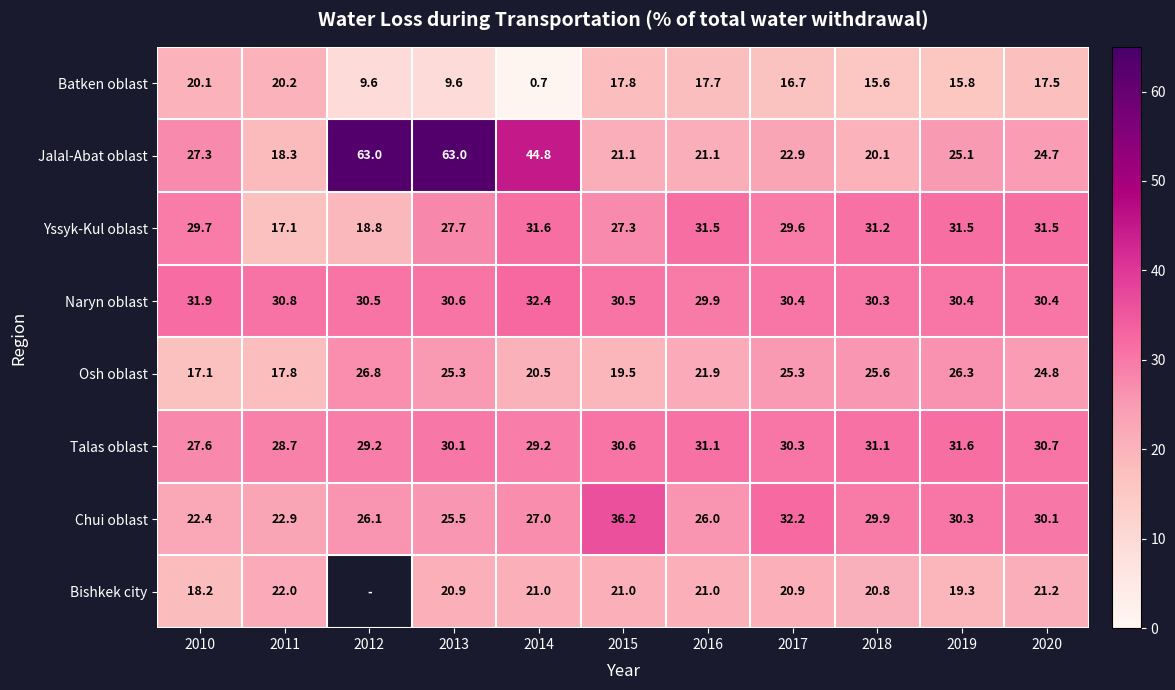

What is the sum of all Jalal-Abat oblast values?

351.4